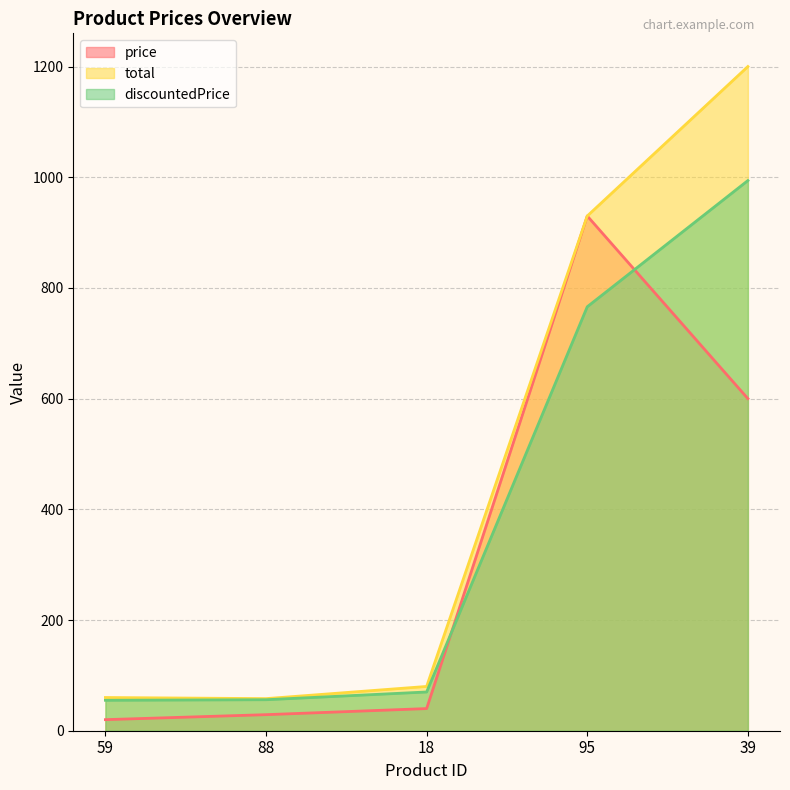

The value of discountedPrice at 95 is 175. True or false?

False